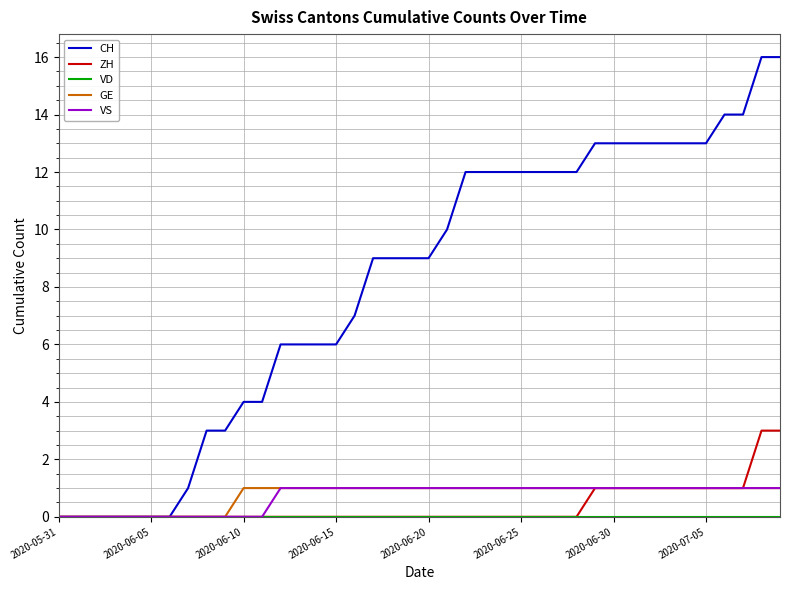

How many lines are shown in the chart?

5